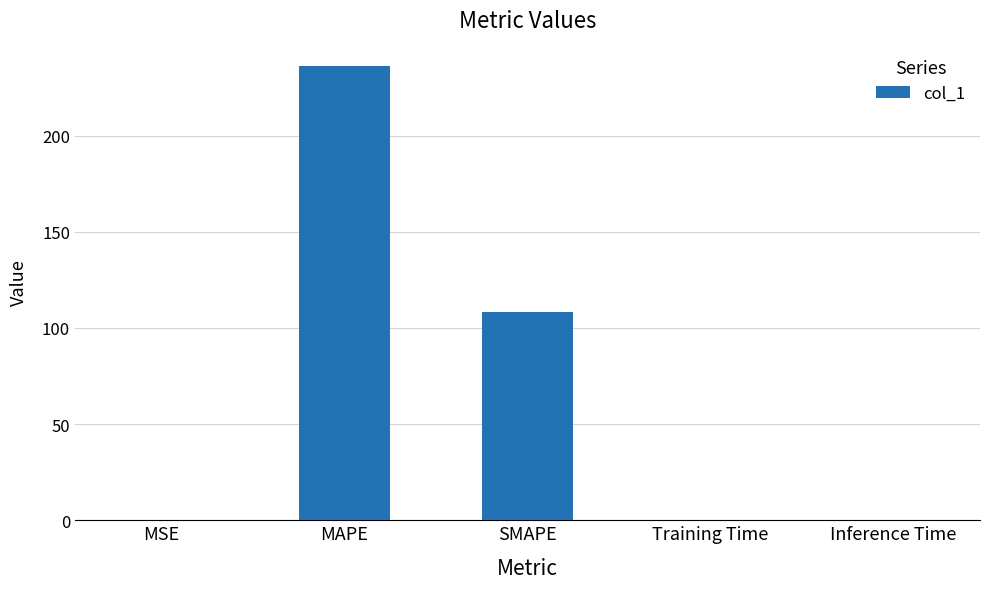

True or false: the data shows 0.0 at Inference Time.

True